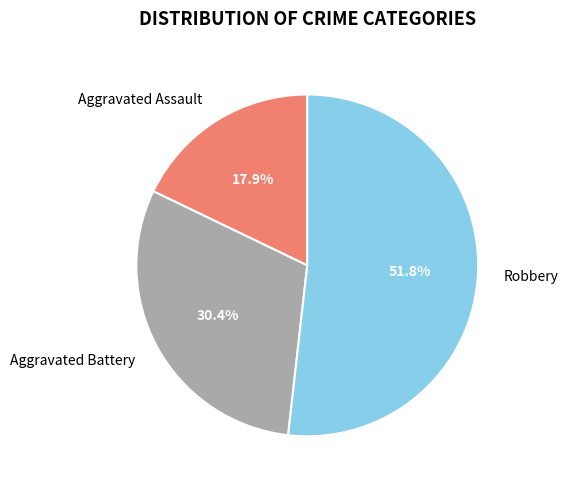

To the nearest percent, what portion does Aggravated Assault represent?

18%